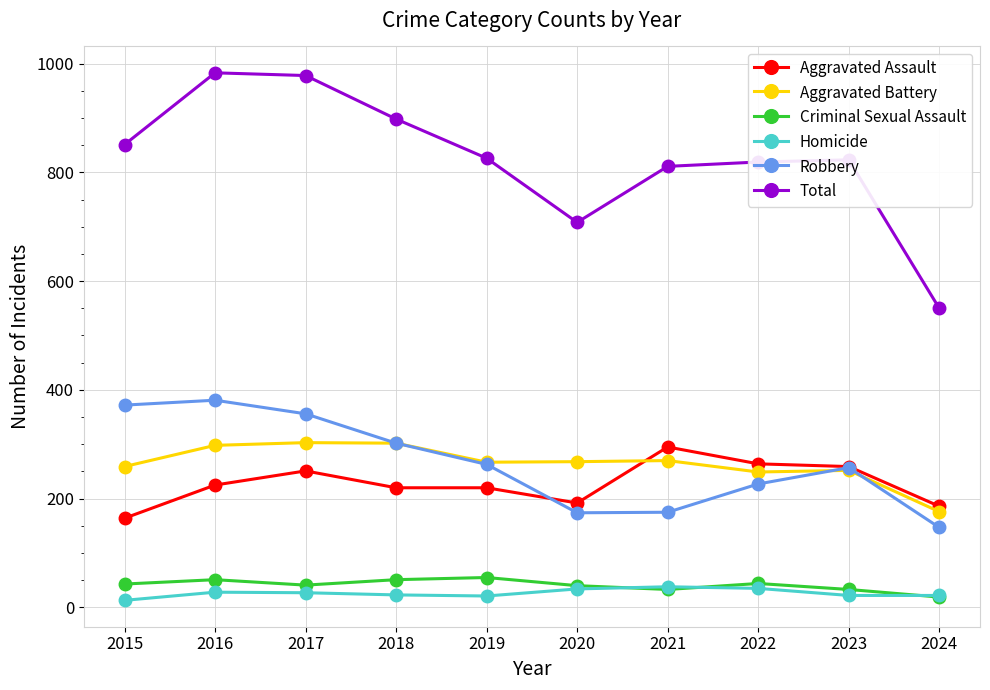

What is the spread (max minus min) of values at 2018?

875